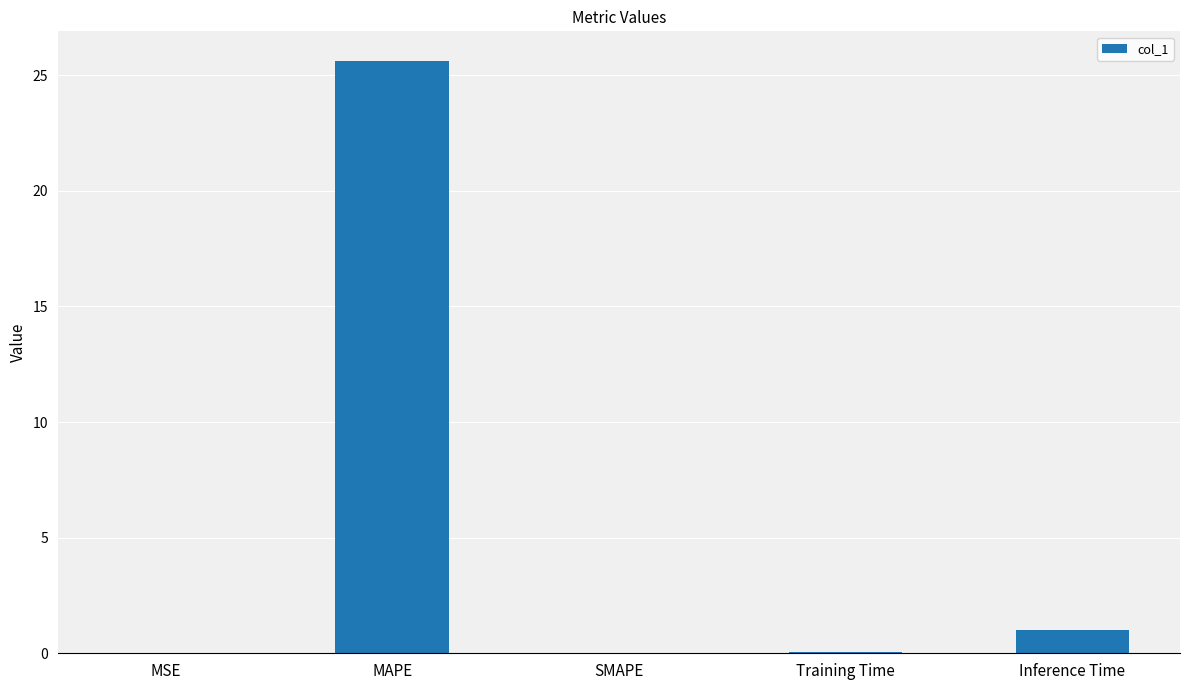

Between Training Time and MAPE, which is larger?

MAPE